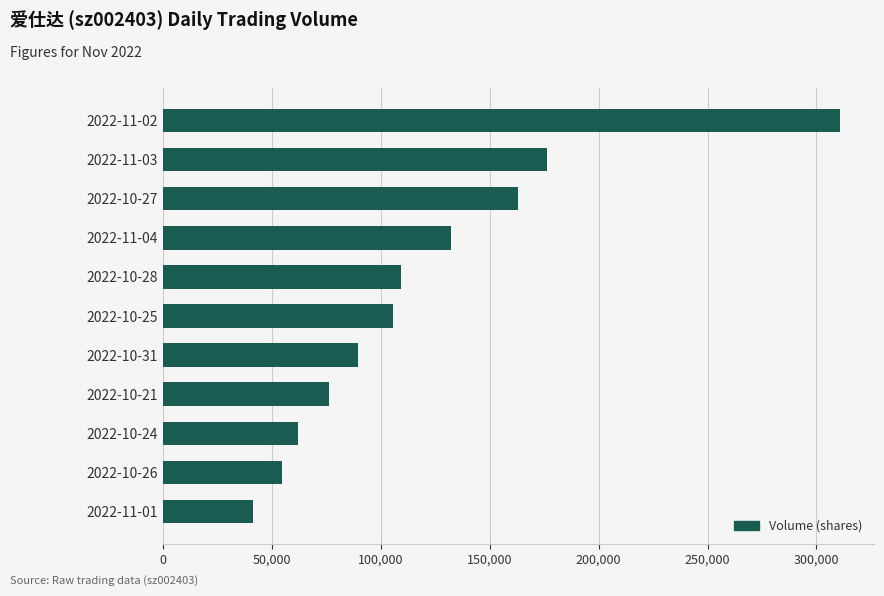

What is the change in value from 2022-11-04 to 2022-11-02?

+178681